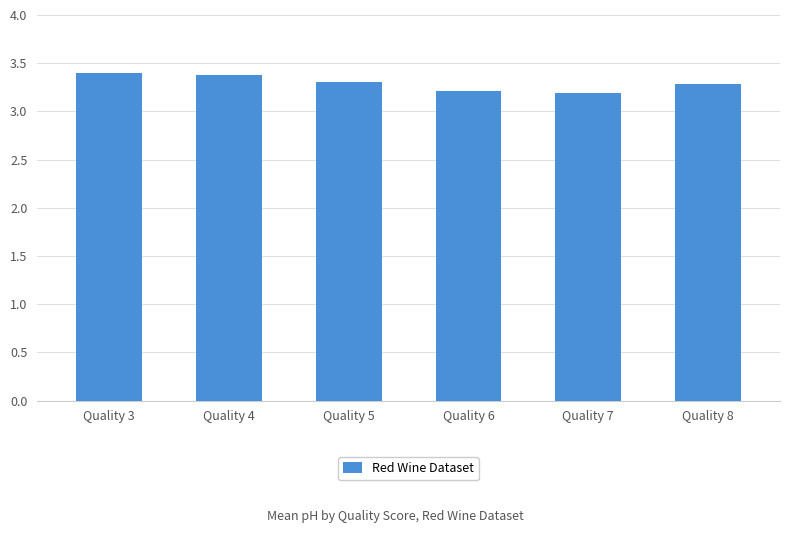

Count the number of data series in this chart.

1